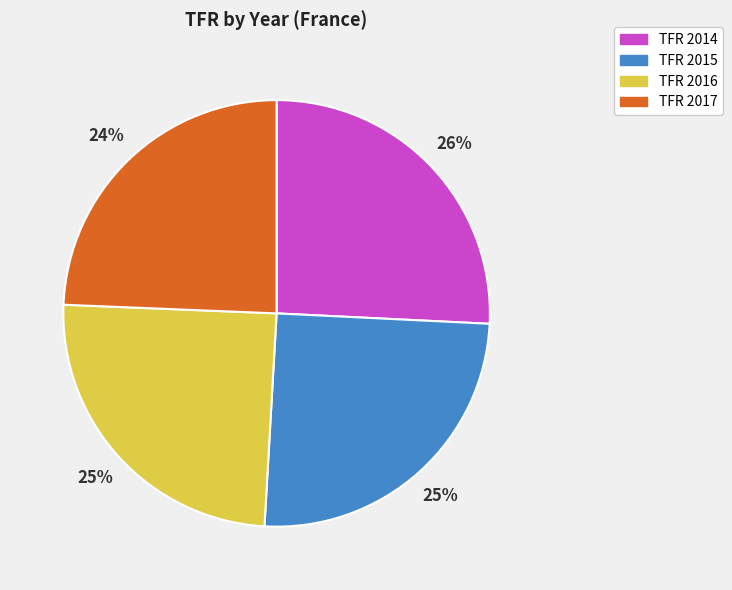

Is there a majority slice in this chart?

No